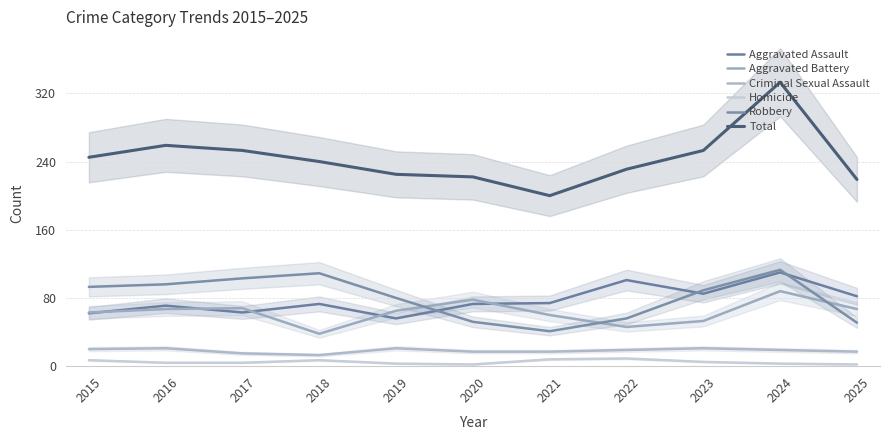

Which series has the largest total across all categories?

Total